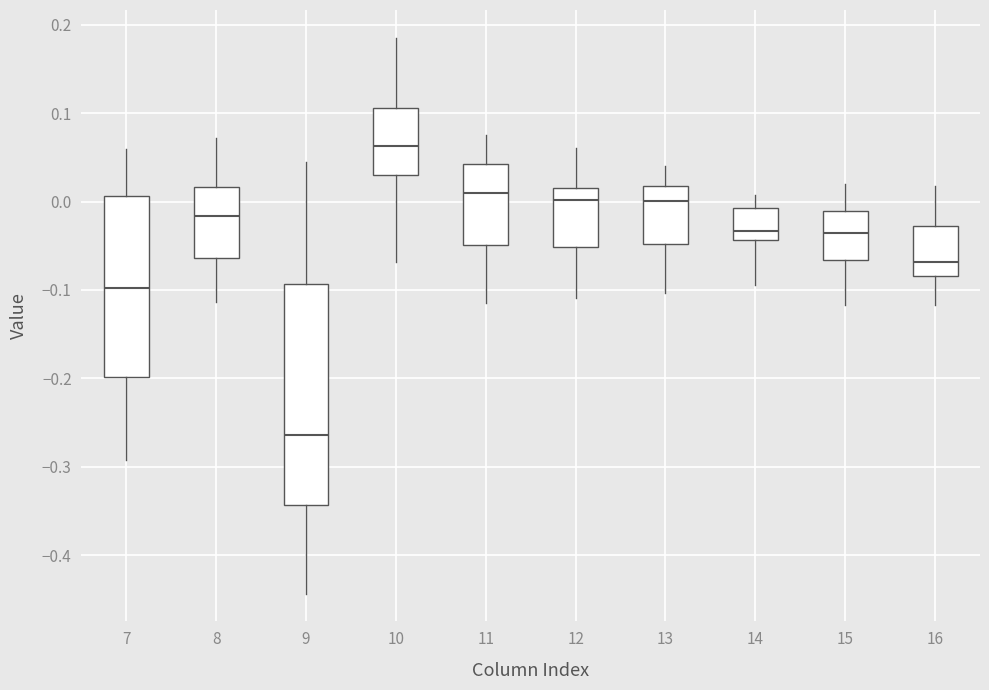

Which box is the tallest, from its lower edge to its upper edge?

9